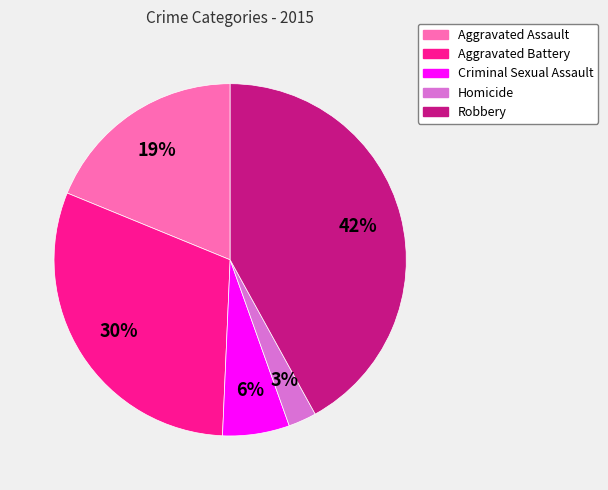

Do Homicide and Robbery together represent more than half of the pie?

No